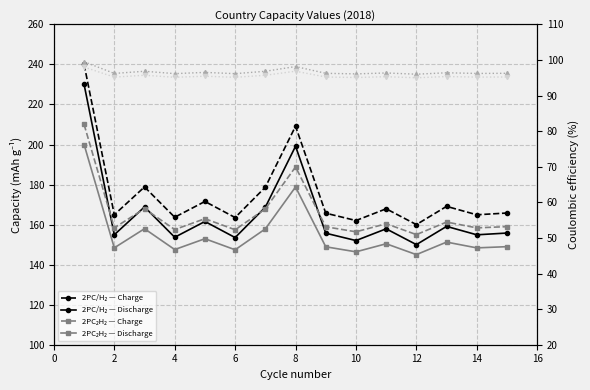

True or false: 2PC₂H₂ — Charge has more than 0 interior local peaks.

True